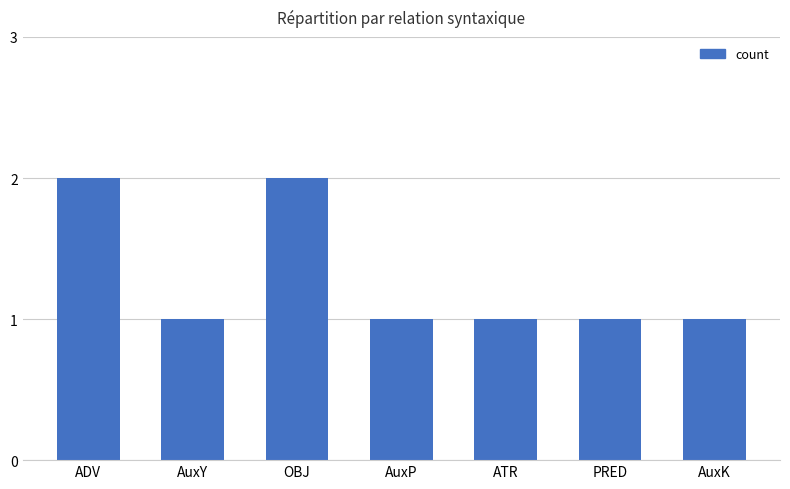

What is the label of the 2nd bar from the left?

AuxY